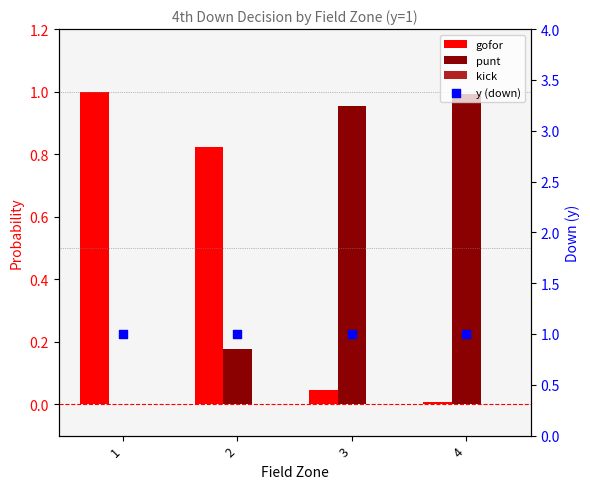

Which series reaches the maximum Y coordinate?

y (down)